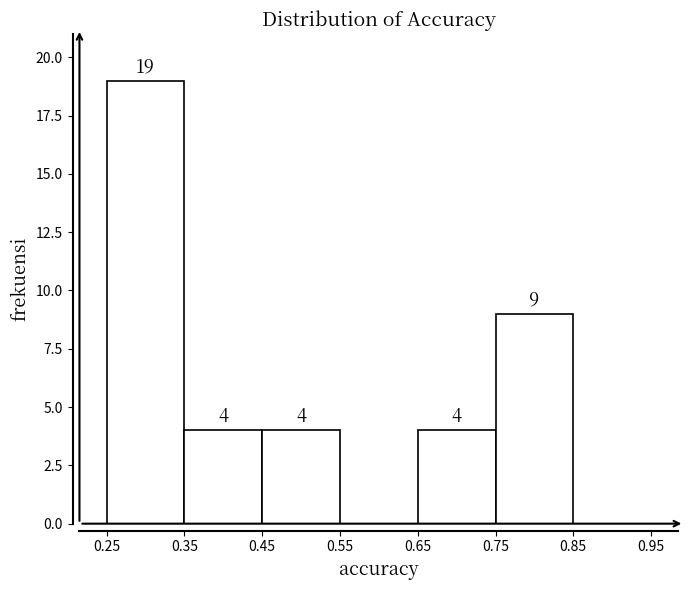

Which range on the x-axis has the tallest bar?

0.25 to 0.35